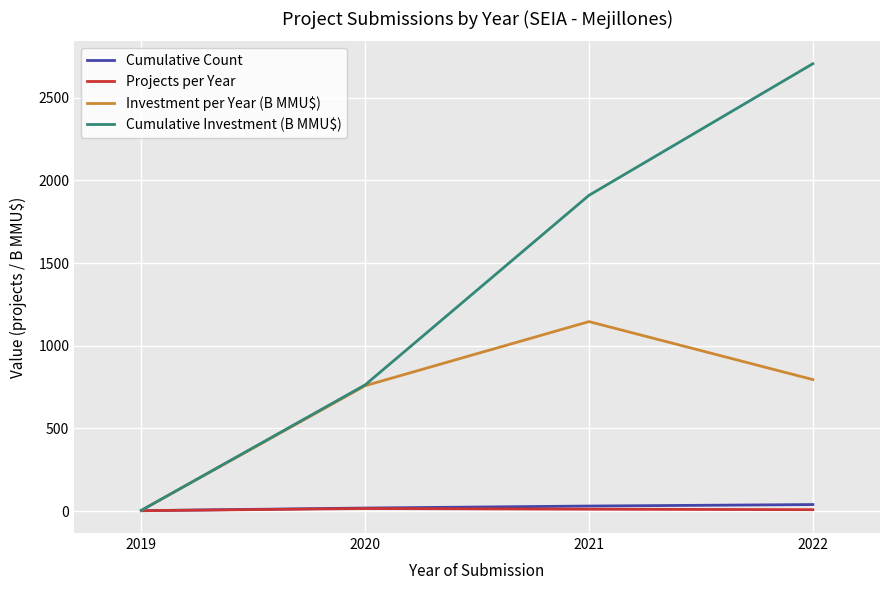

What is the spread (max minus min) of values at 2021?

1897.4